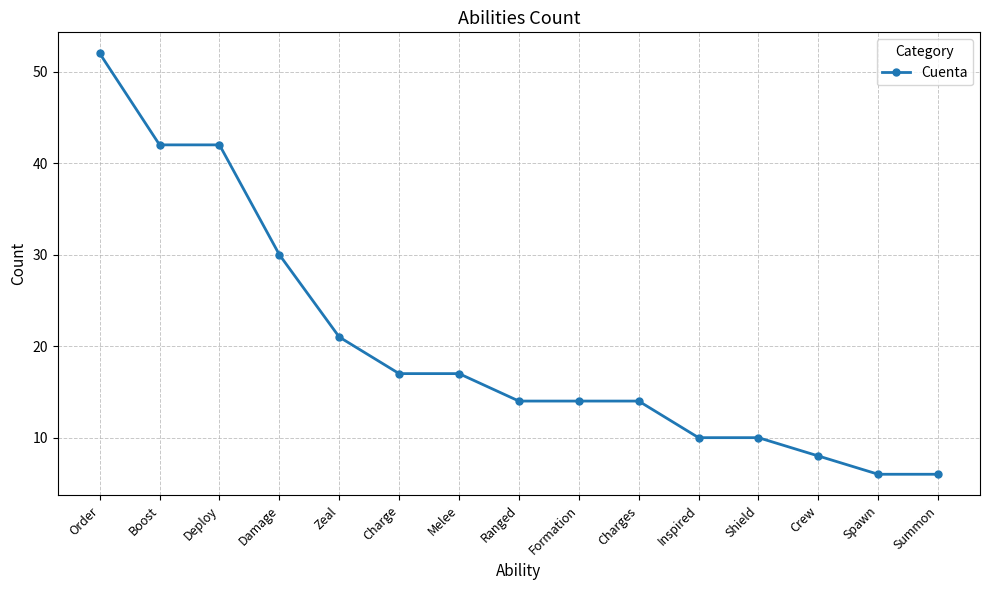

Reading right to left, extract all data points from this chart.

Summon=6	Spawn=6	Crew=8	Shield=10	Inspired=10	Charges=14	Formation=14	Ranged=14	Melee=17	Charge=17	Zeal=21	Damage=30	Deploy=42	Boost=42	Order=52